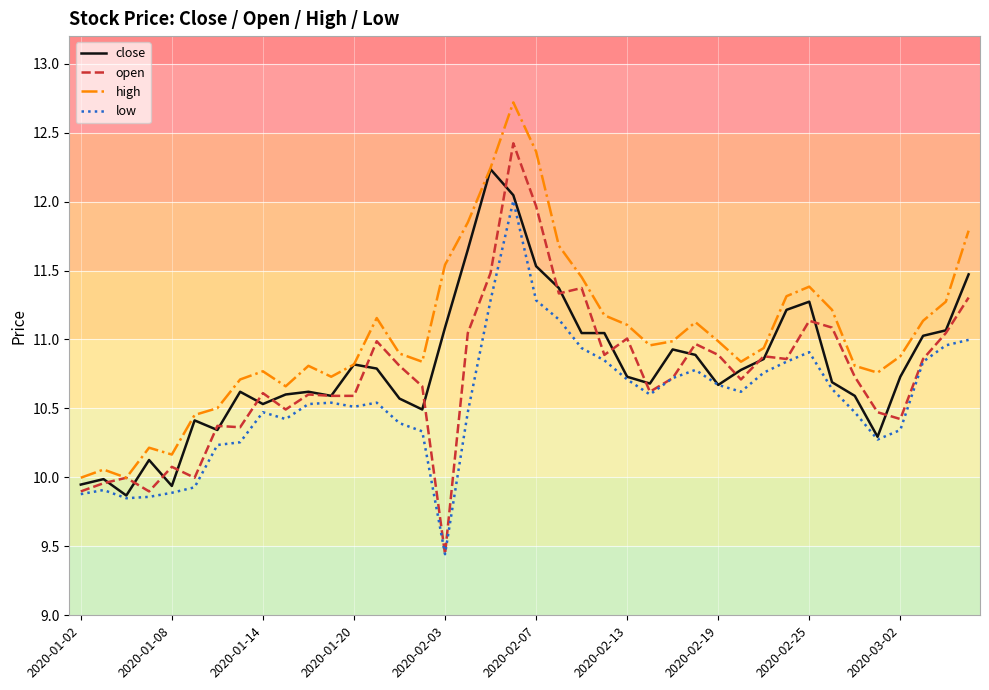

True or false: low and high cross at least once.

False